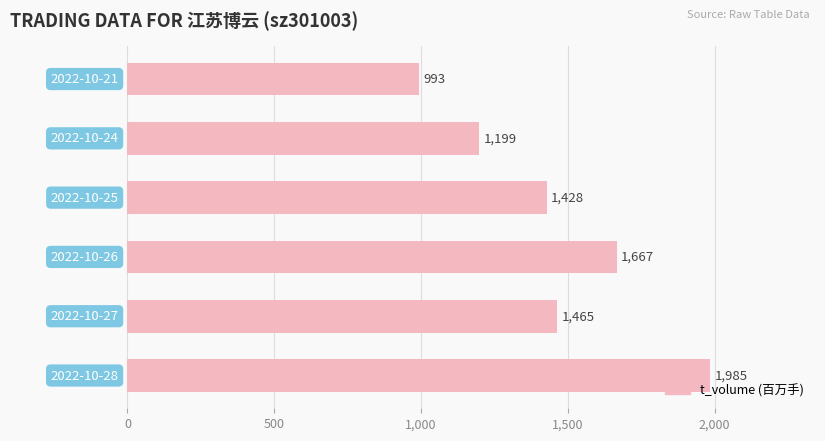

What is the difference between the maximum and minimum values?

992